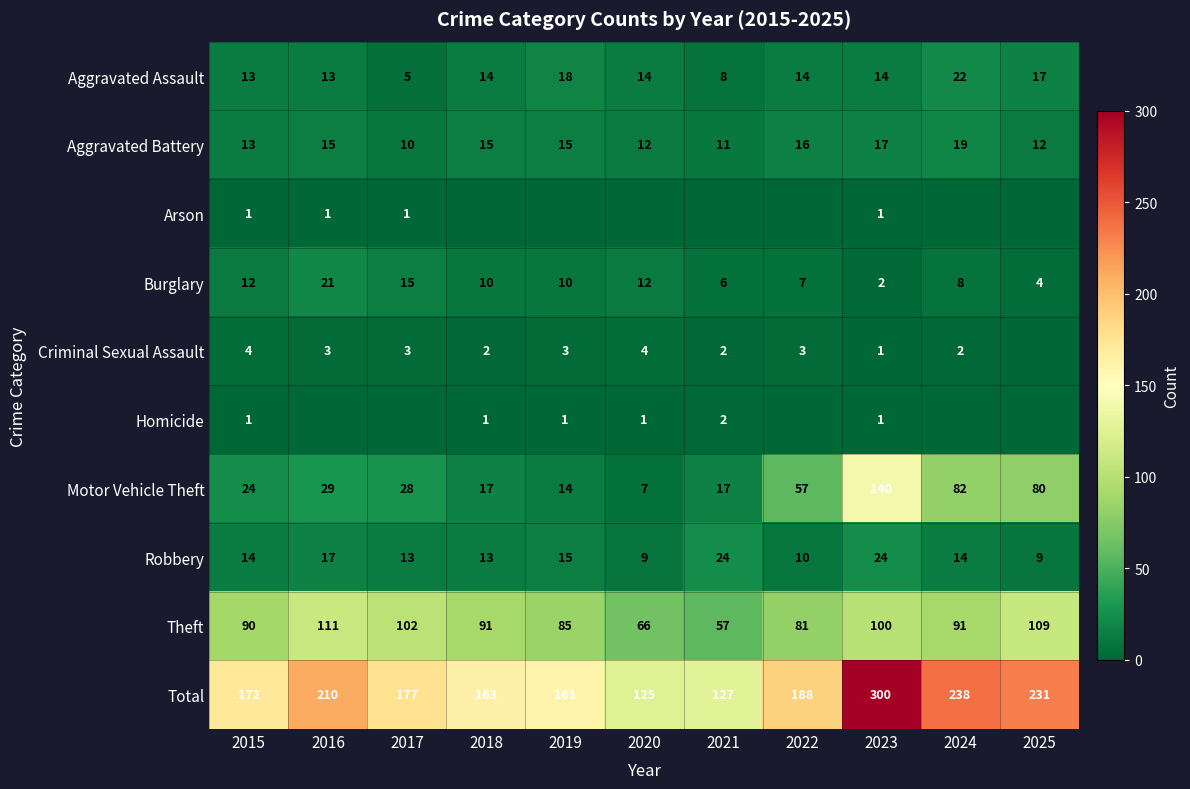

The Aggravated Assault series shows 18 at 2019. True or false?

True